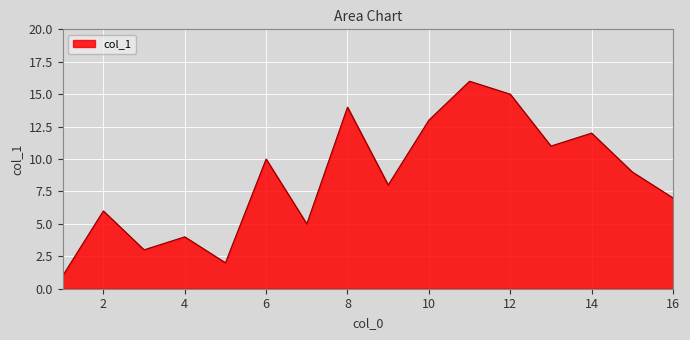

What is the greatest value displayed?

16